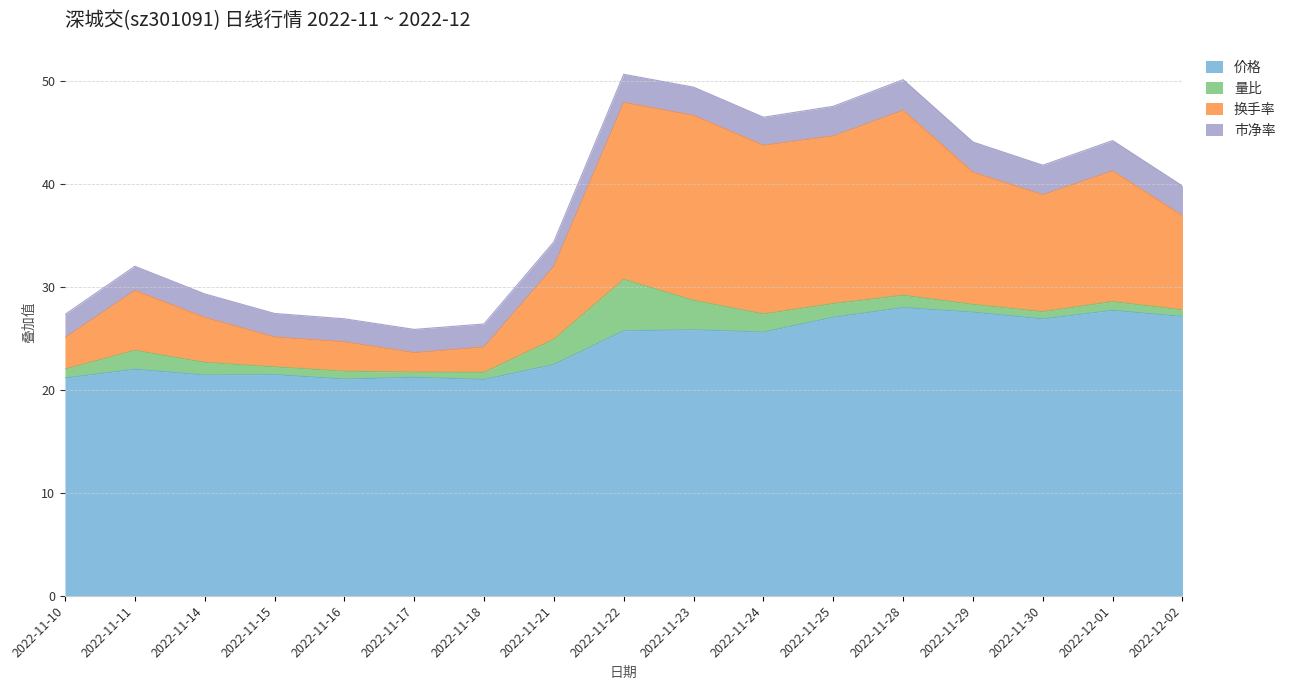

At which label does 换手率 first exceed 36?

2022-11-22